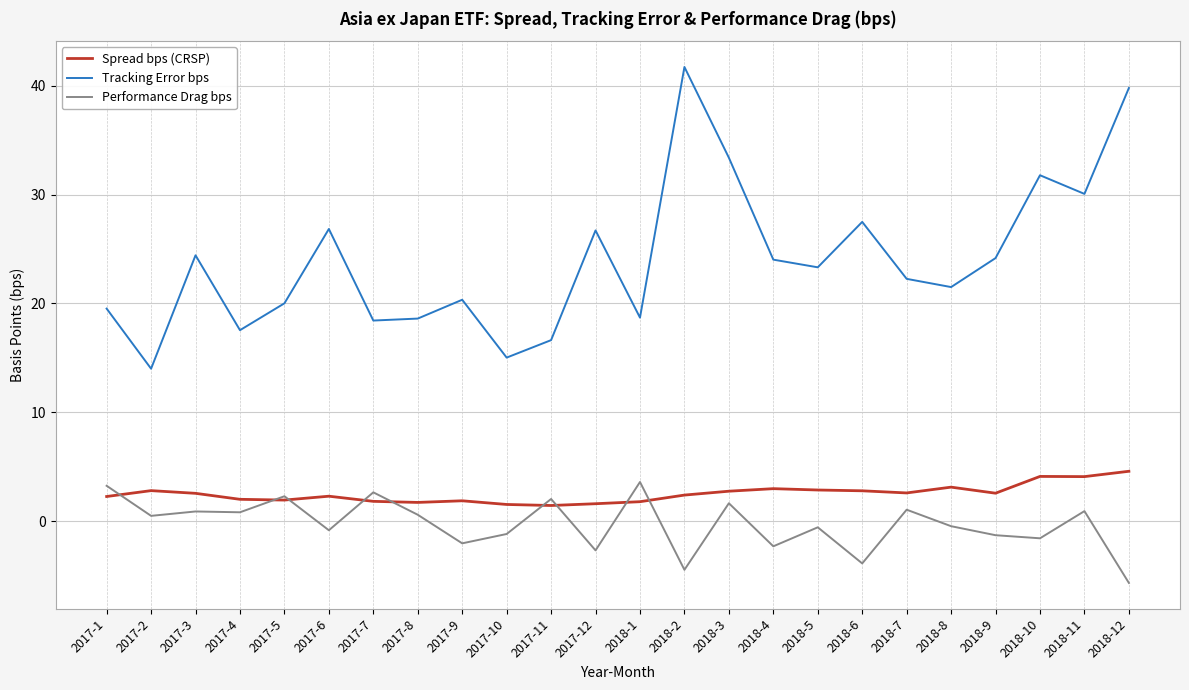

What is the approximate value of Performance Drag bps at 2018-10?

-1.6